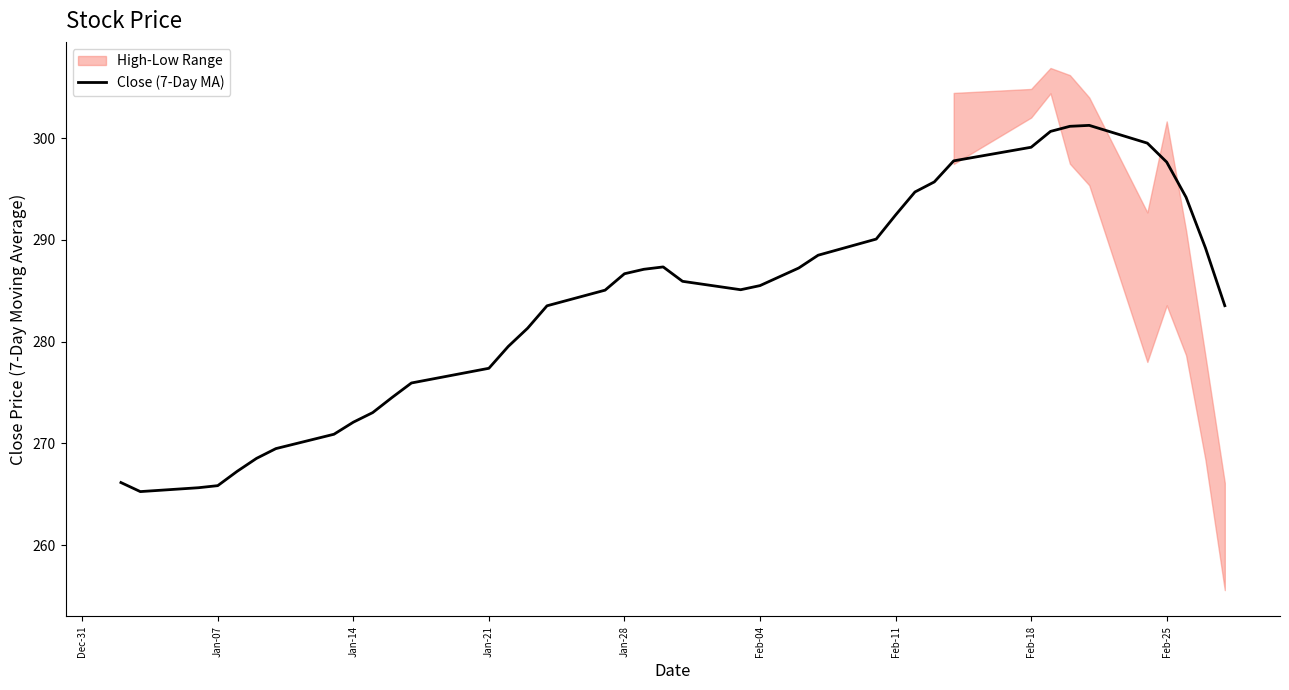

Is it true that Close (7-Day MA) equals 277.4 at Jan-21?

True